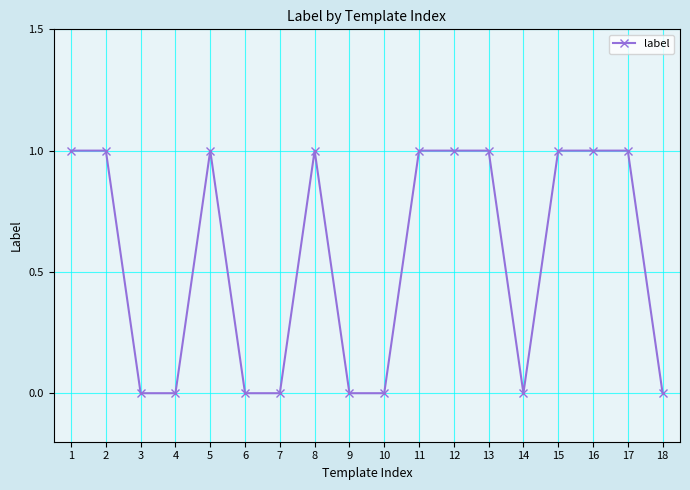

What is the difference between the values at 8 and 9?

1